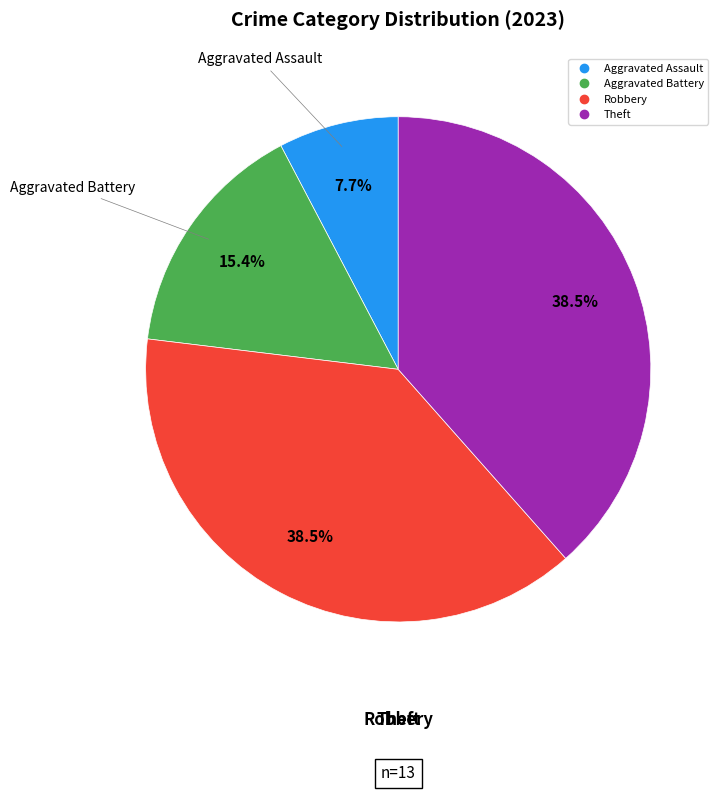

Does any single category account for the majority?

No